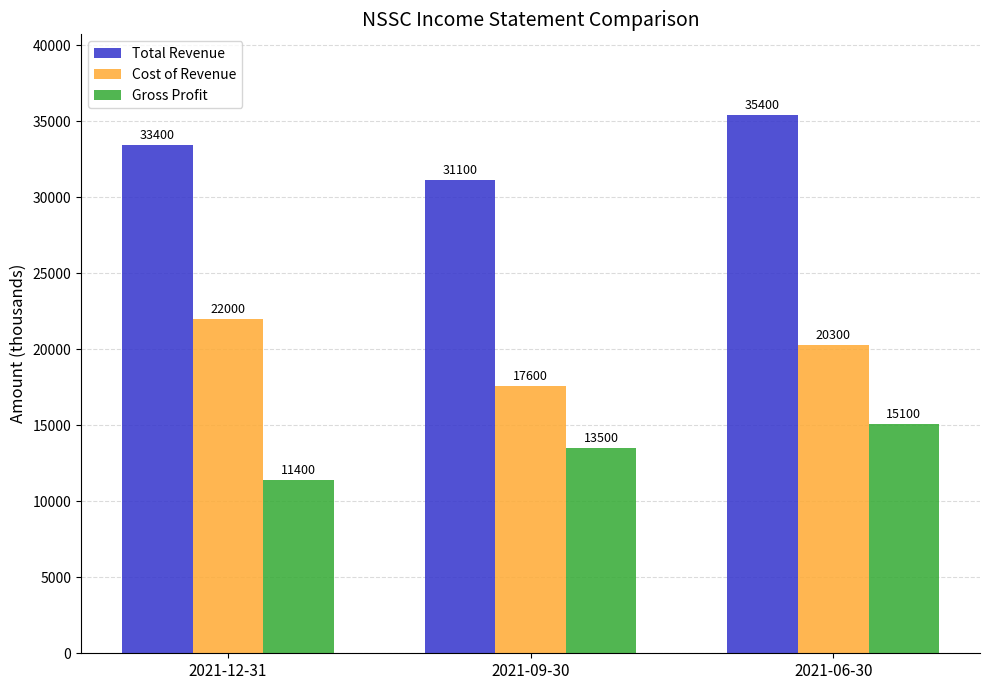

What is the value of the Cost of Revenue bar at the 1st from the left?

22000